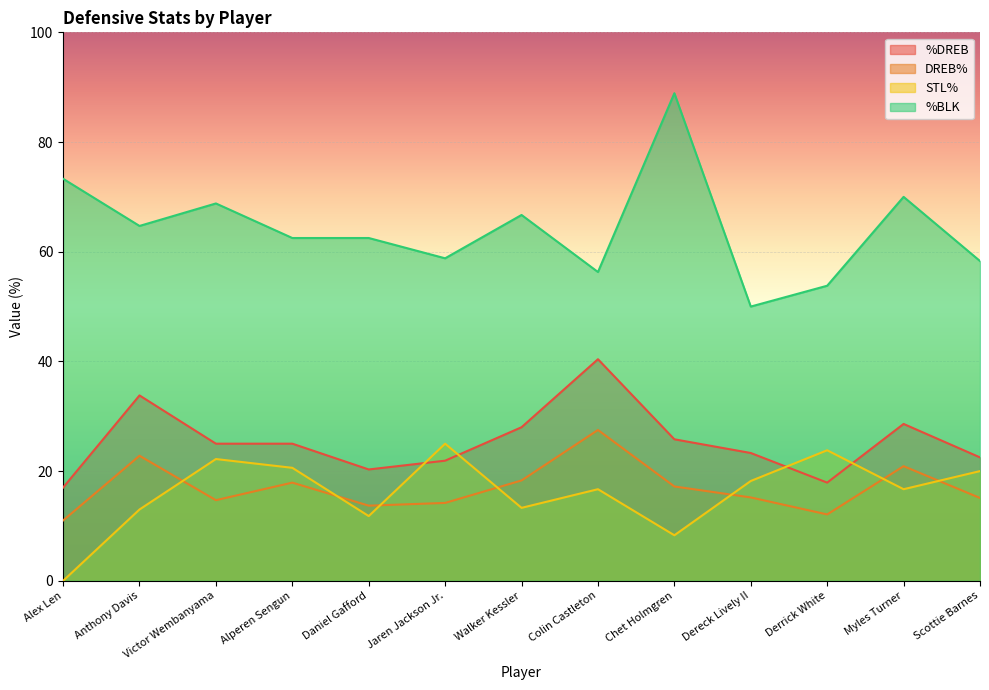

Which category has the highest value in the %BLK series?

Chet Holmgren